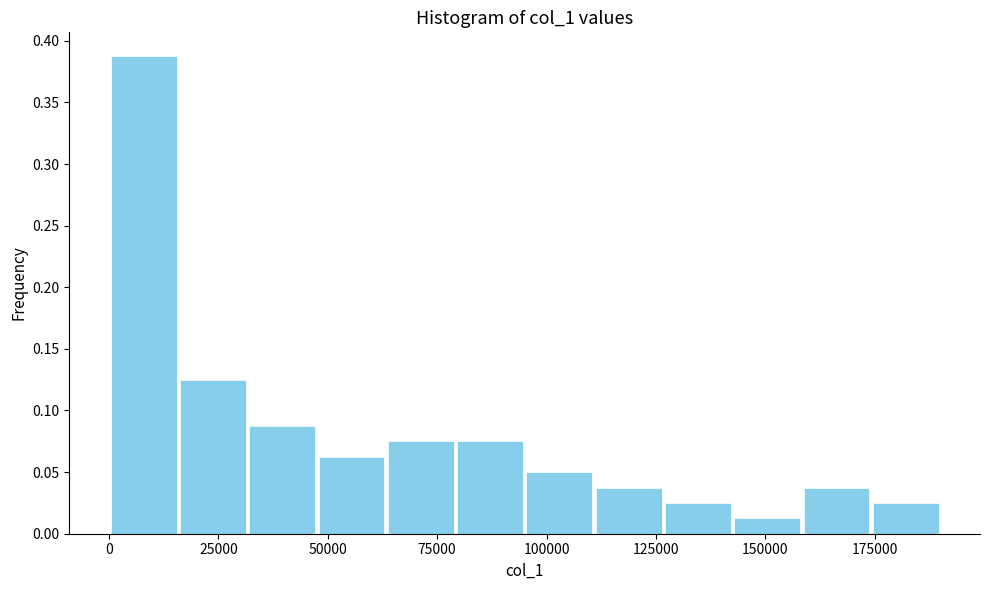

Around what value on the x-axis is the tallest bar? Give the approximate position of its centre, as read against the axis.

10000